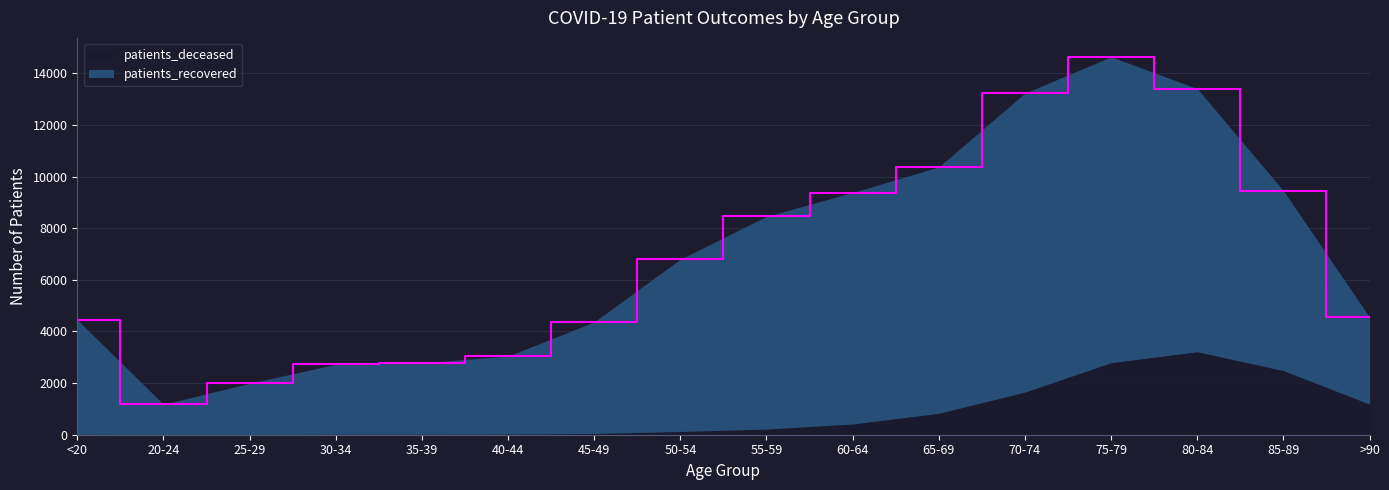

What is the sum of the values at 35-39 and 50-54?

9583